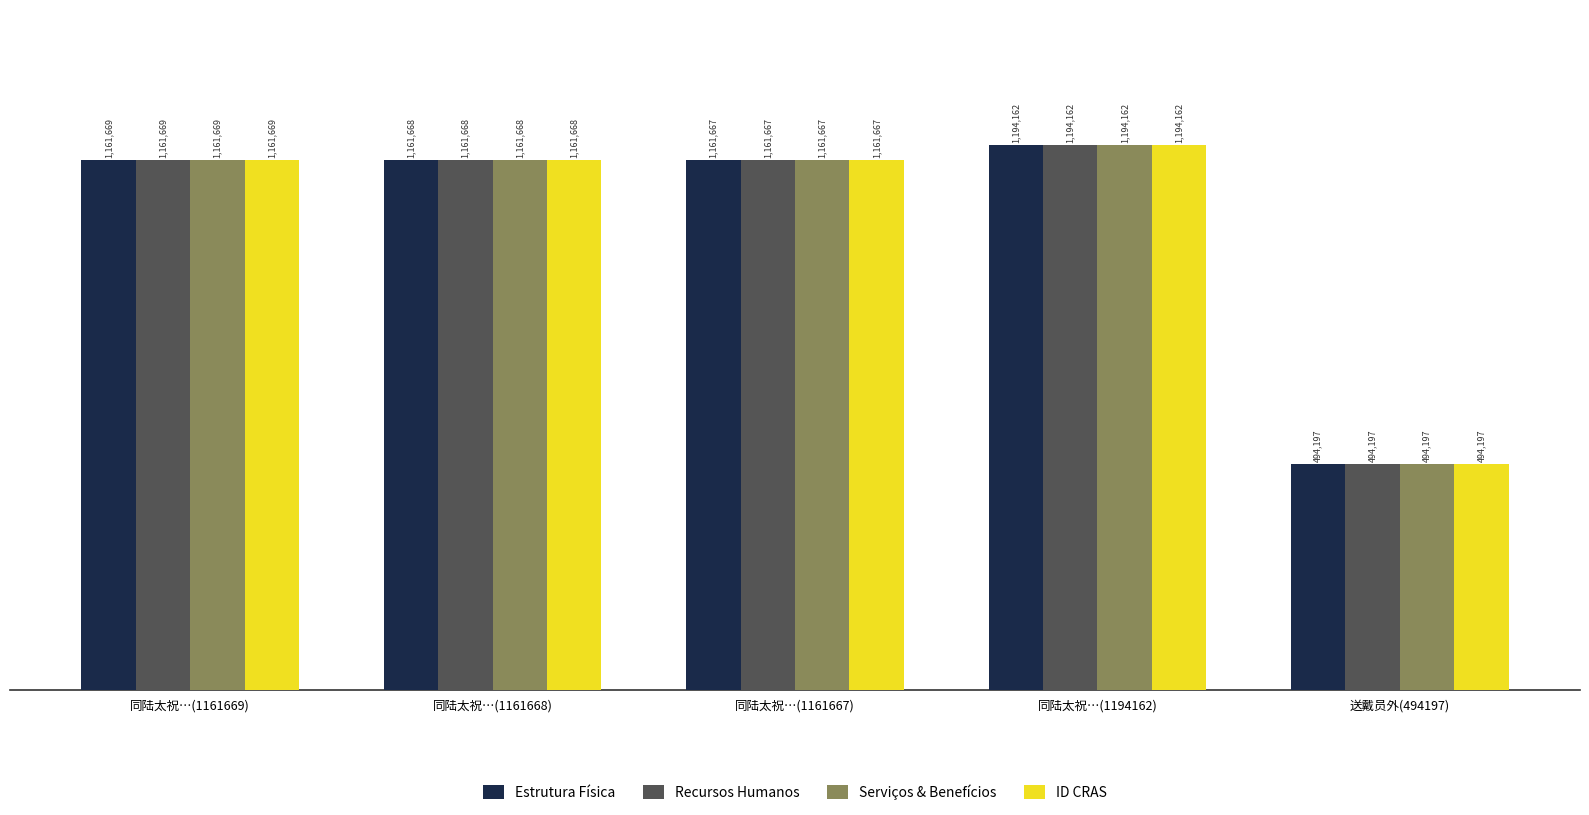

What is the maximum value shown in the chart?

1194162